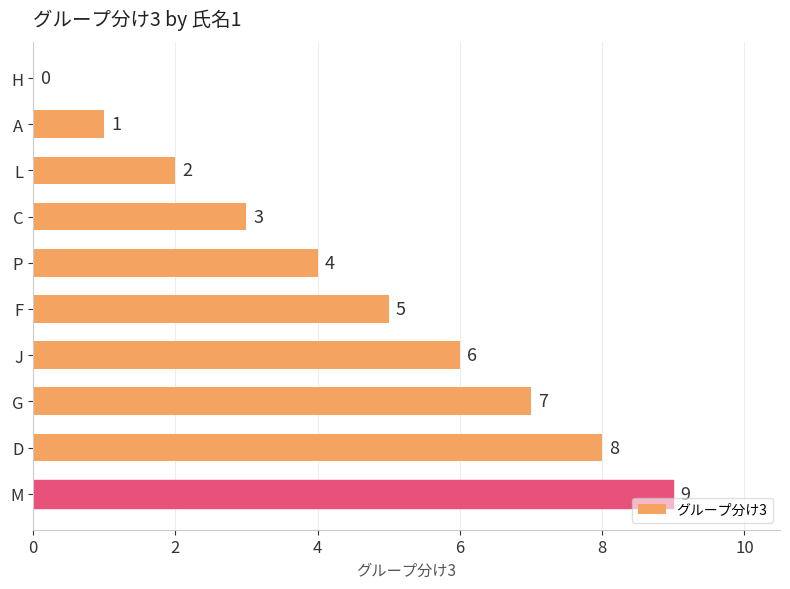

What is the maximum value shown in the chart?

9